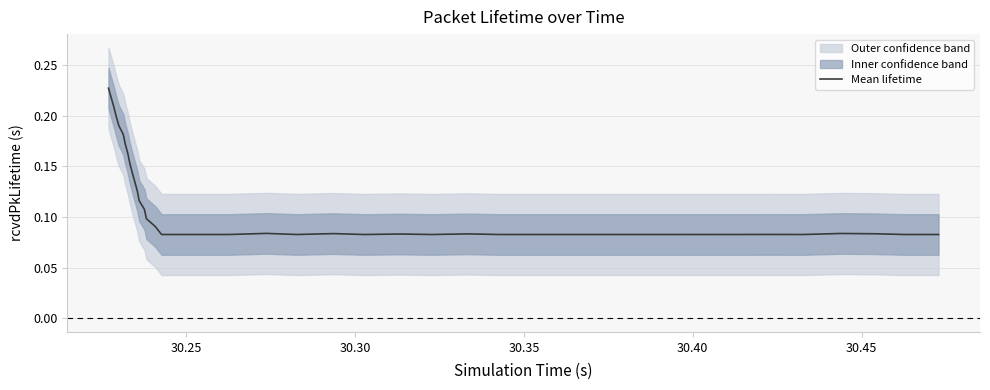

What is the maximum value shown in the chart?

0.2